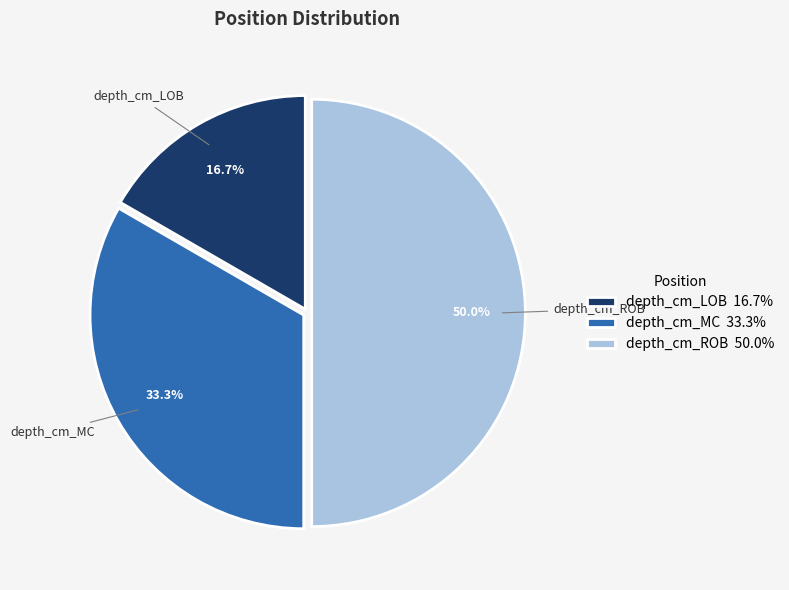

How many slices are in this pie chart?

3